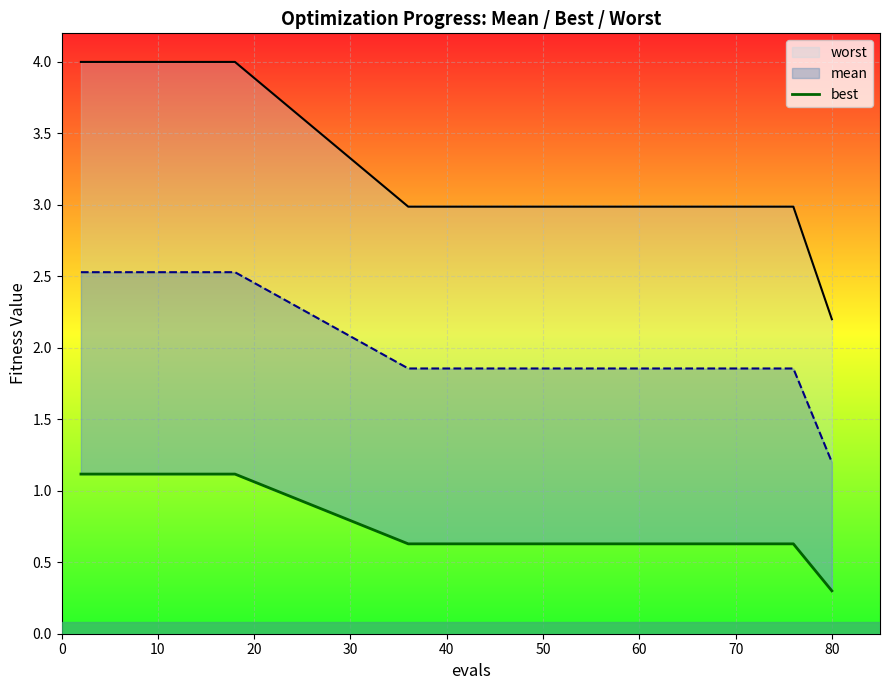

What is the label of the 18th point from the right?

20